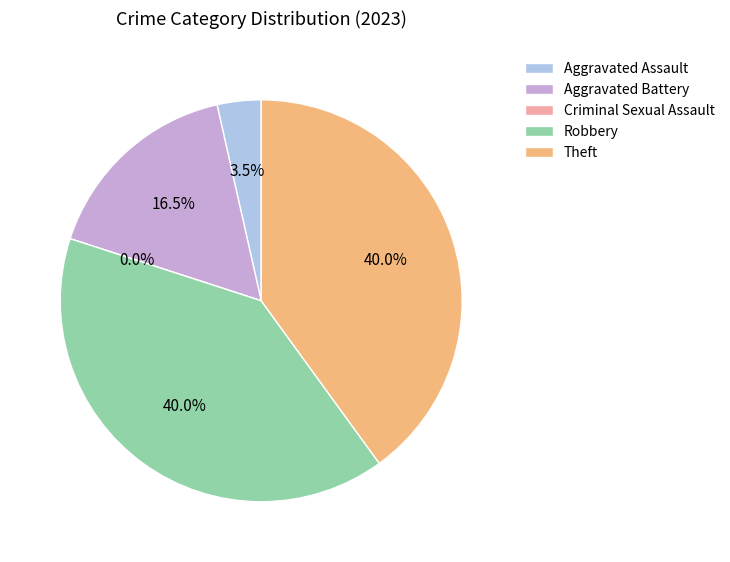

To the nearest percent, what percentage of the pie is Robbery?

40%